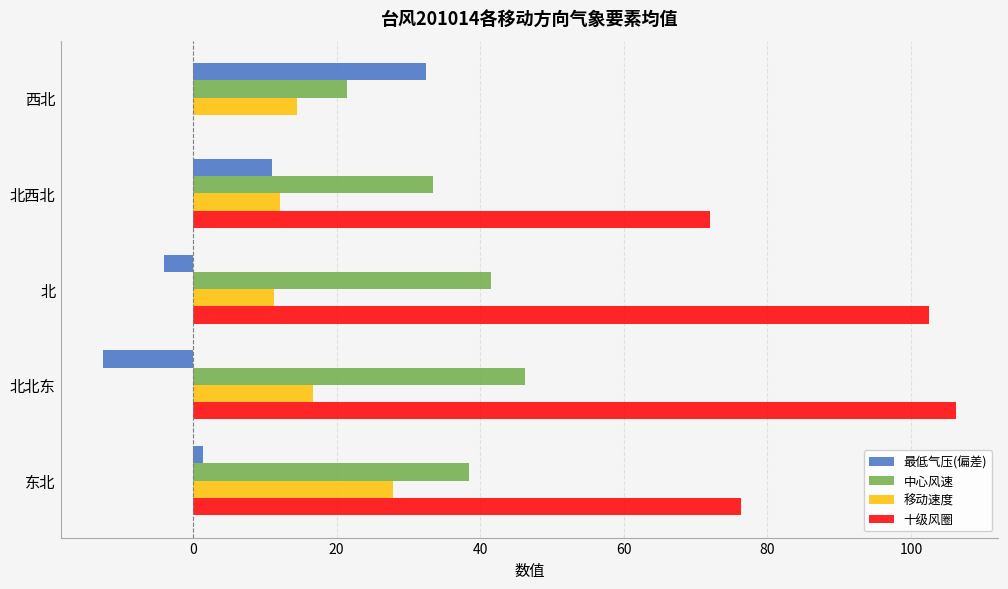

Where is 移动速度 nearest to the value 19?

北北东